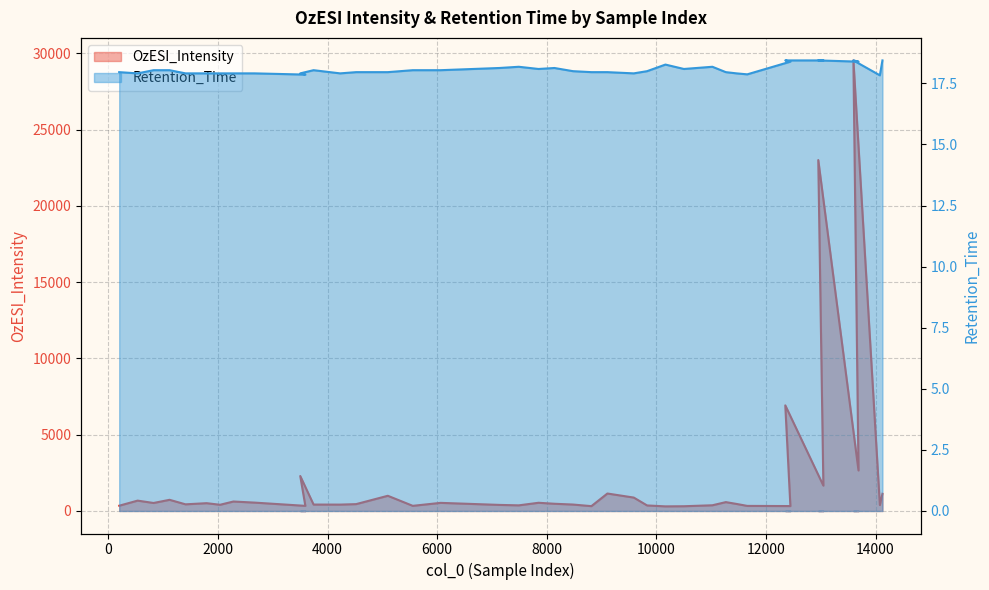

What is the label of the 17th point from the right?

9107